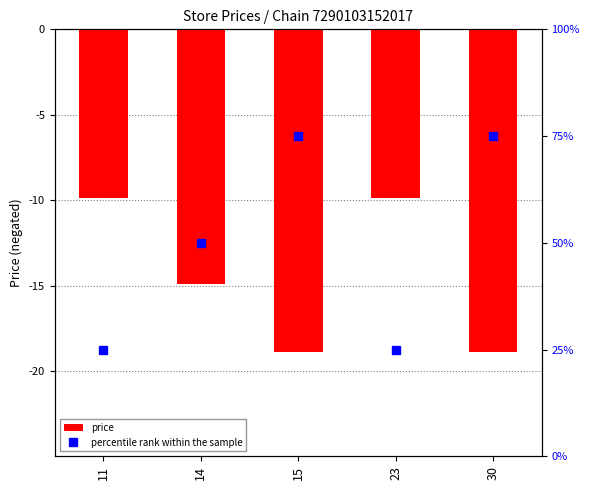

Which label corresponds to the largest value in the chart?

15